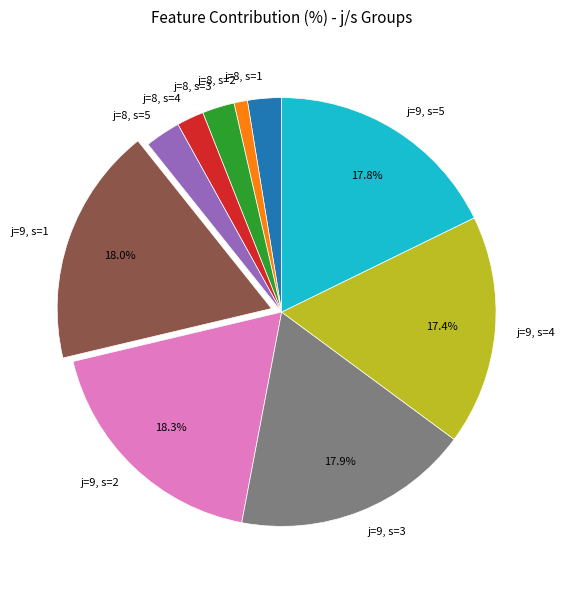

Which slice is the smallest?

j=8, s=2